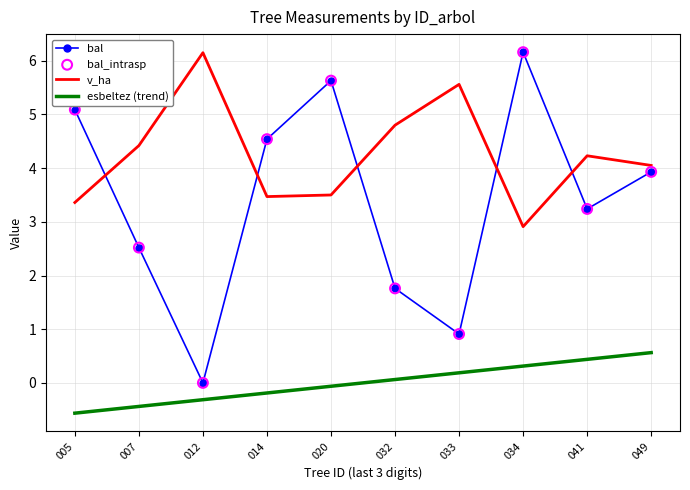

Is the value of v_ha at 041 greater than the value of bal at 005?

No